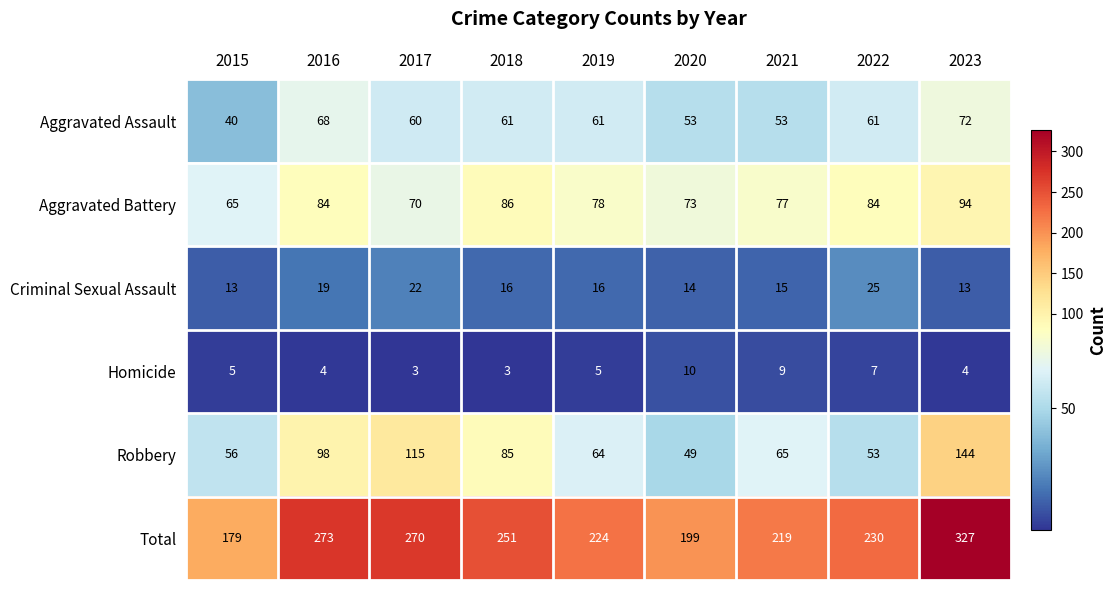

What is the difference between the second highest and second lowest values in the Criminal Sexual Assault series?

9